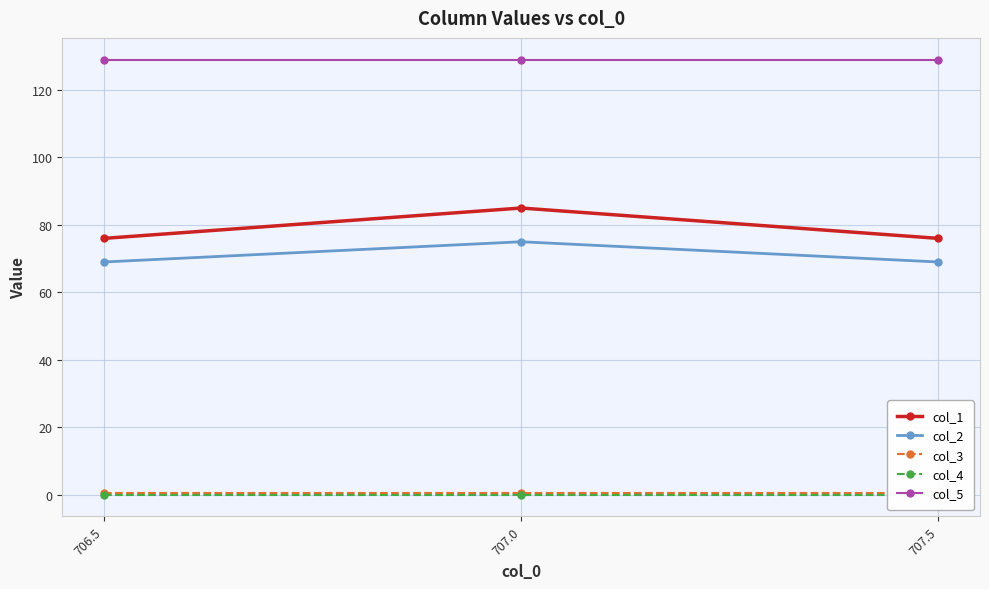

Is the value of col_4 at 707.0 greater than the value of col_2 at 706.5?

No